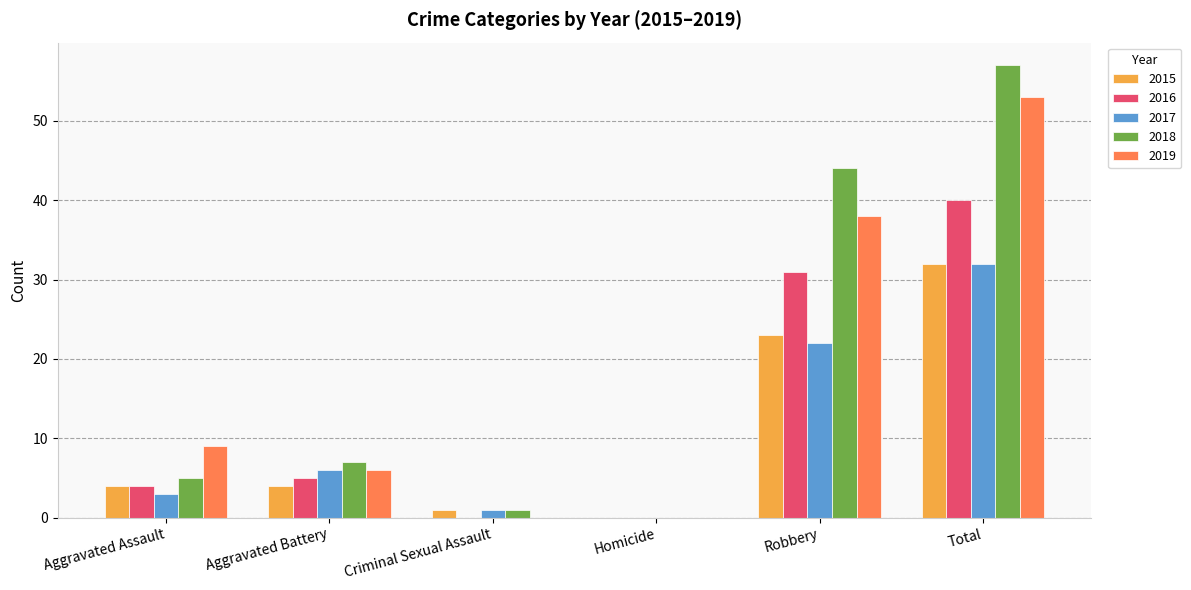

Are the bars horizontal?

No